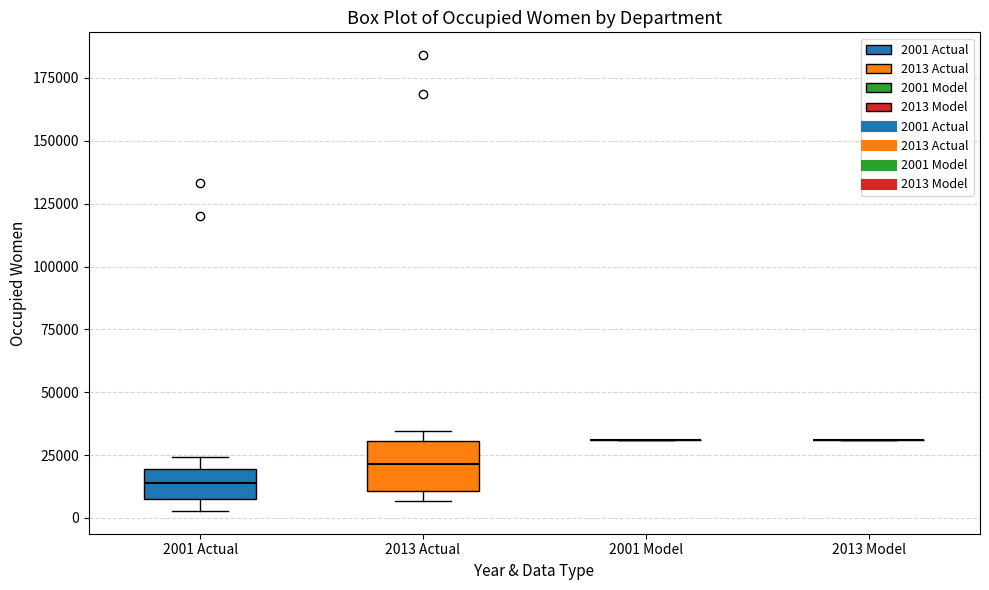

Reading left to right, transcribe this box plot: for each box, give where its median line is, the range the box spans, and where its two whiskers end, as read against the y-axis. The values are not printed on the chart, so give them approximately, as read against the axis.

2001 Actual: median 15000, box 10000 to 20000, whiskers 5000 to 25000
2013 Actual: median 20000, box 10000 to 30000, whiskers 5000 to 35000
2001 Model: box collapsed to a line at 30000, whiskers 30000 to 30000
2013 Model: box collapsed to a line at 30000, whiskers 30000 to 30000